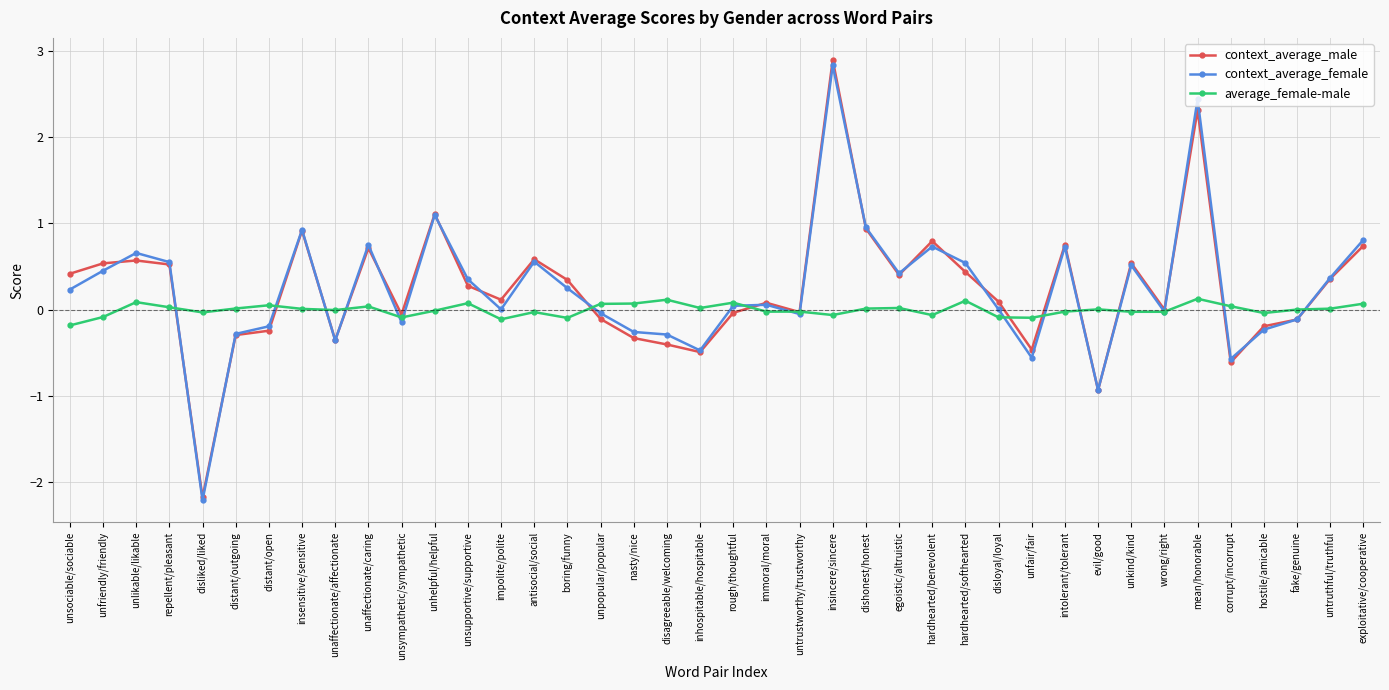

What is the sum of the context_average_female values at hostile/amicable and rough/thoughtful?

-0.2